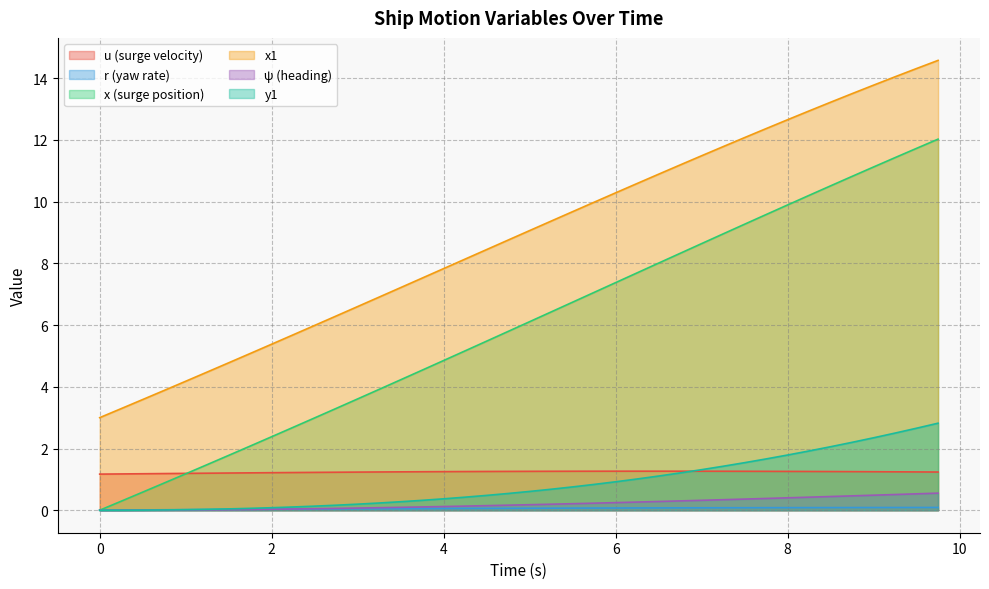

True or false: psi and u intersect in this chart.

False